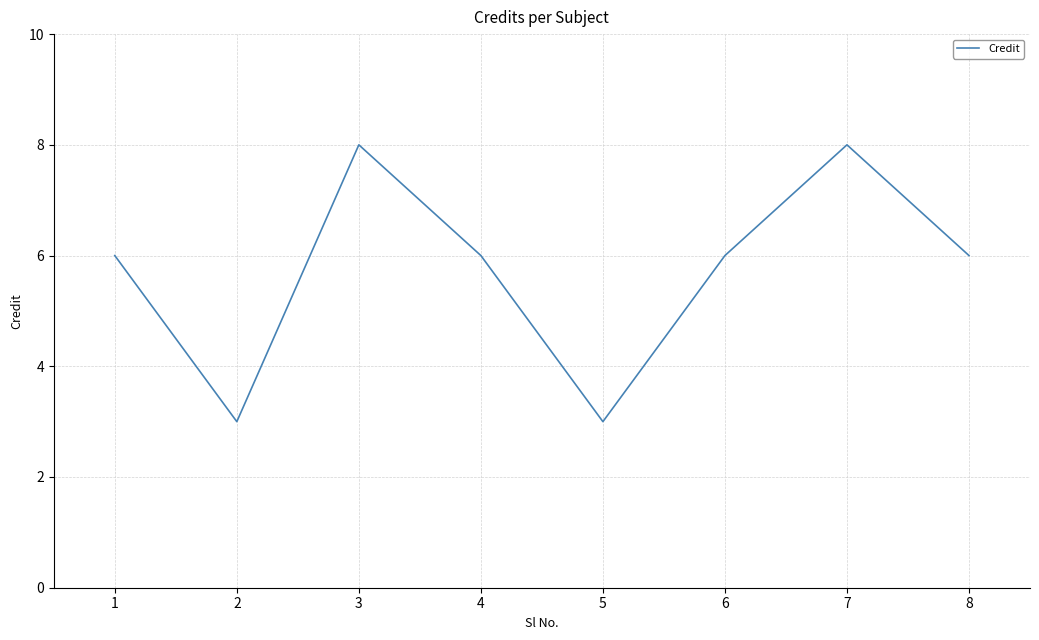

What is the difference between the maximum and minimum values?

5